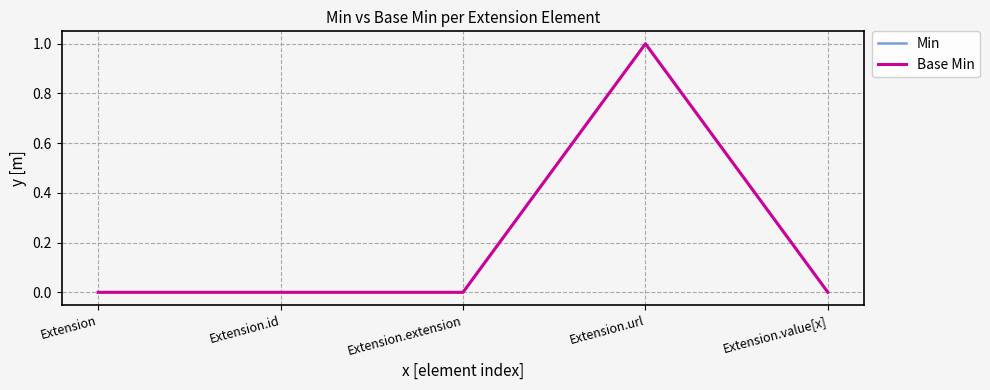

Is this an area chart (filled region under the line)?

No